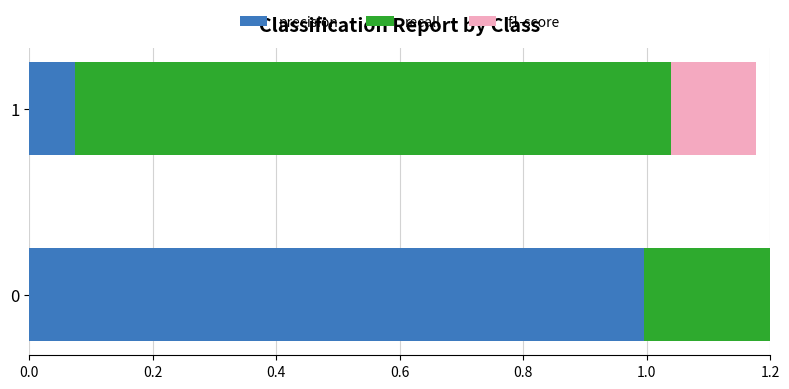

True or false: recall has a value of 1.0 at 0.2.

True